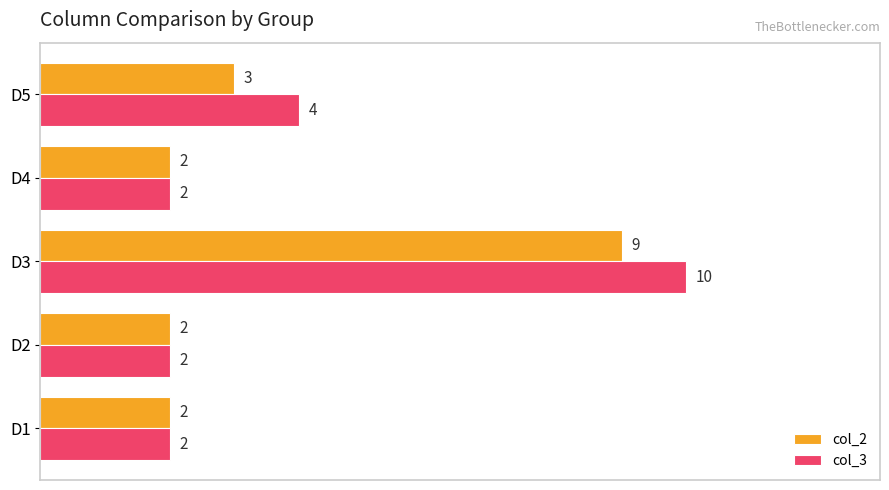

What is the difference between the maximum and minimum values in the col_3 series?

8